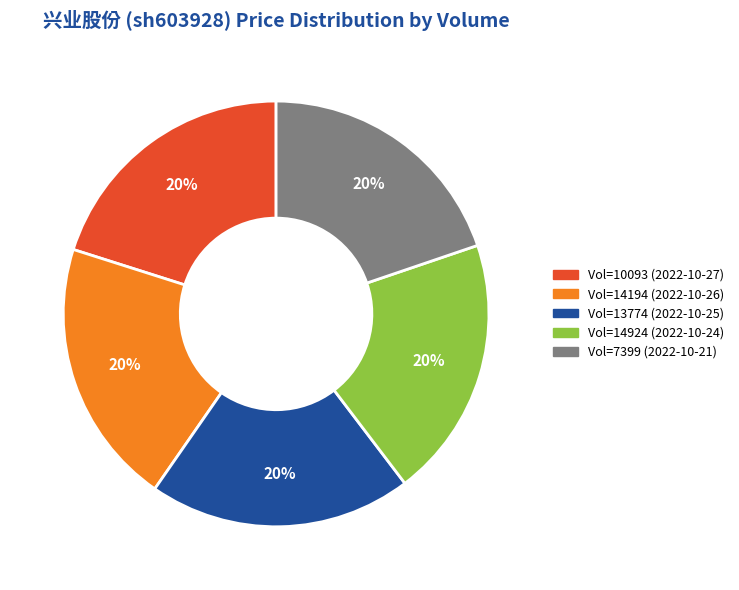

Does any single category account for the majority?

No